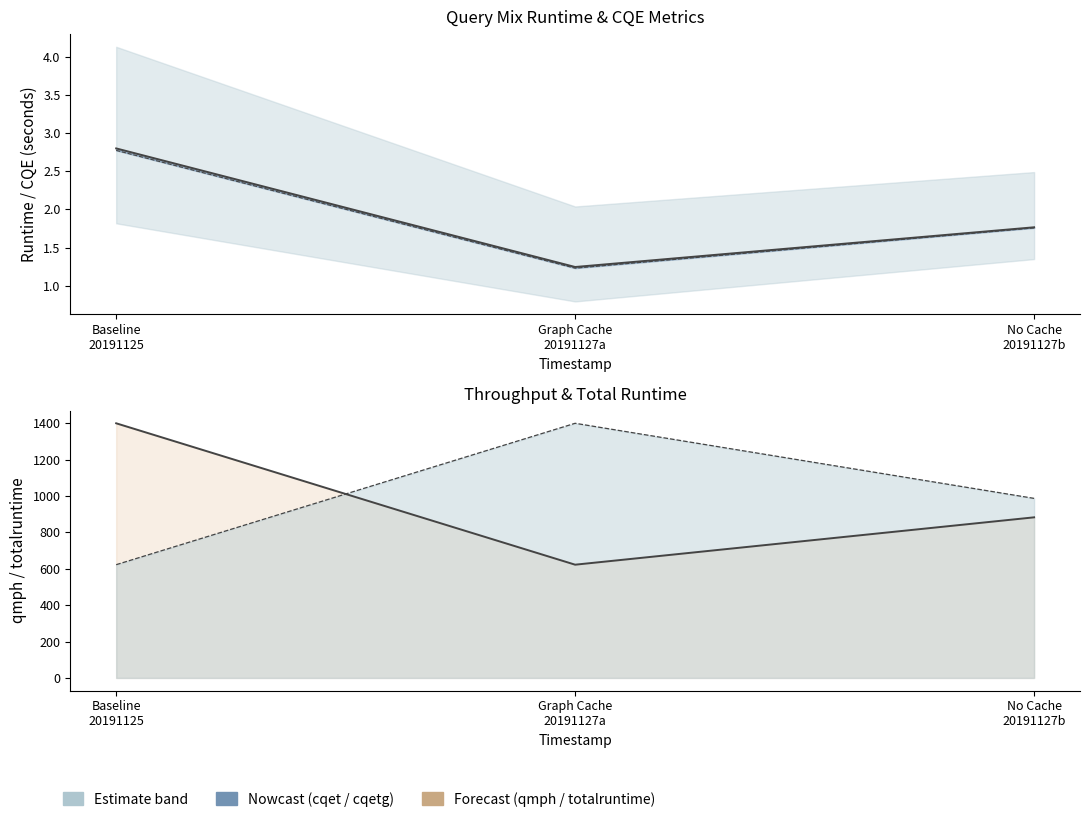

Is the value of totalruntime line at Baseline
20191125 greater than the value of cqet at Graph Cache
20191127a?

Yes